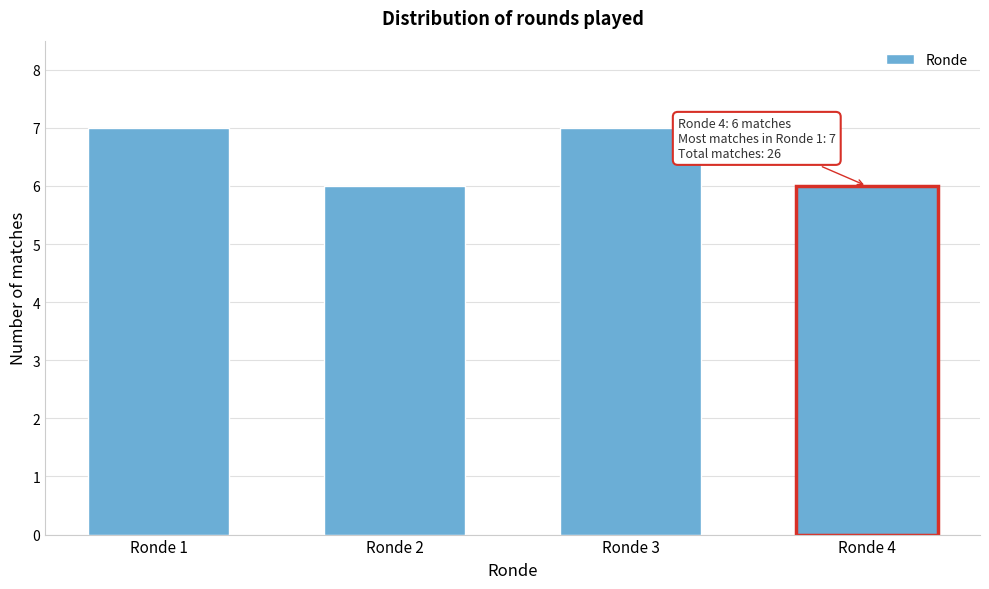

Reading left to right, what are all the values shown in this chart?

7	6	7	6